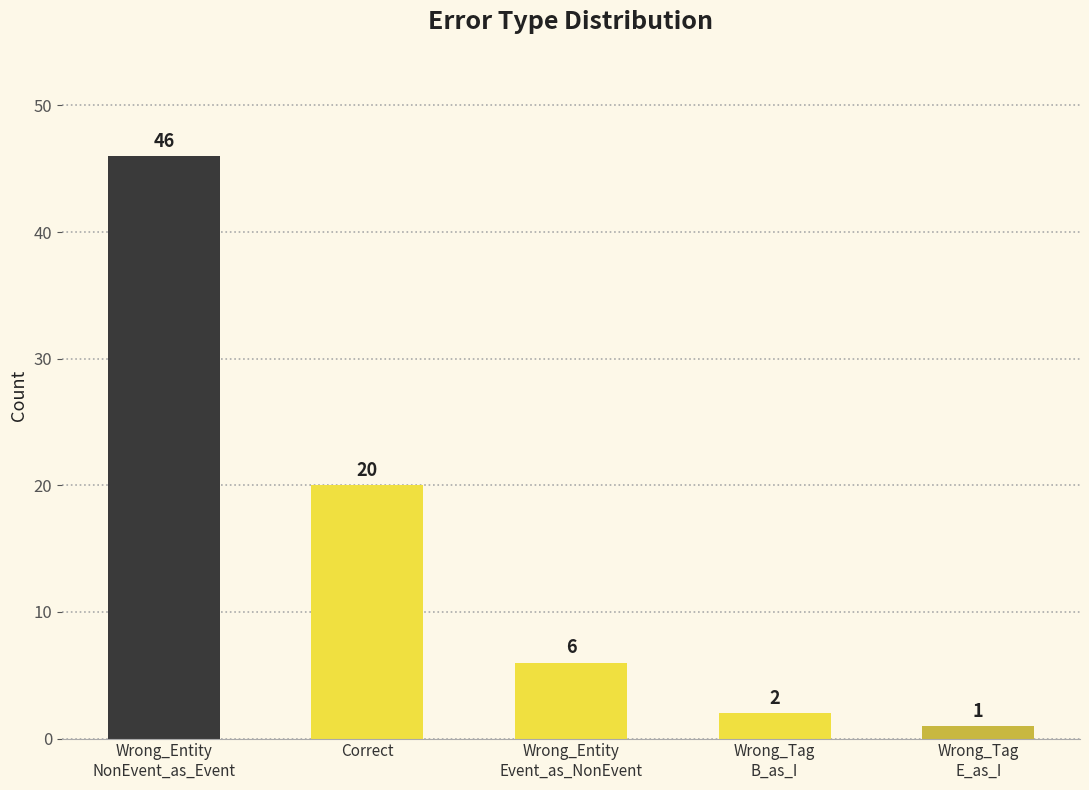

List the labels in order of value, smallest first.

Wrong_Tag
E_as_I, Wrong_Tag
B_as_I, Wrong_Entity
Event_as_NonEvent, Correct, Wrong_Entity
NonEvent_as_Event